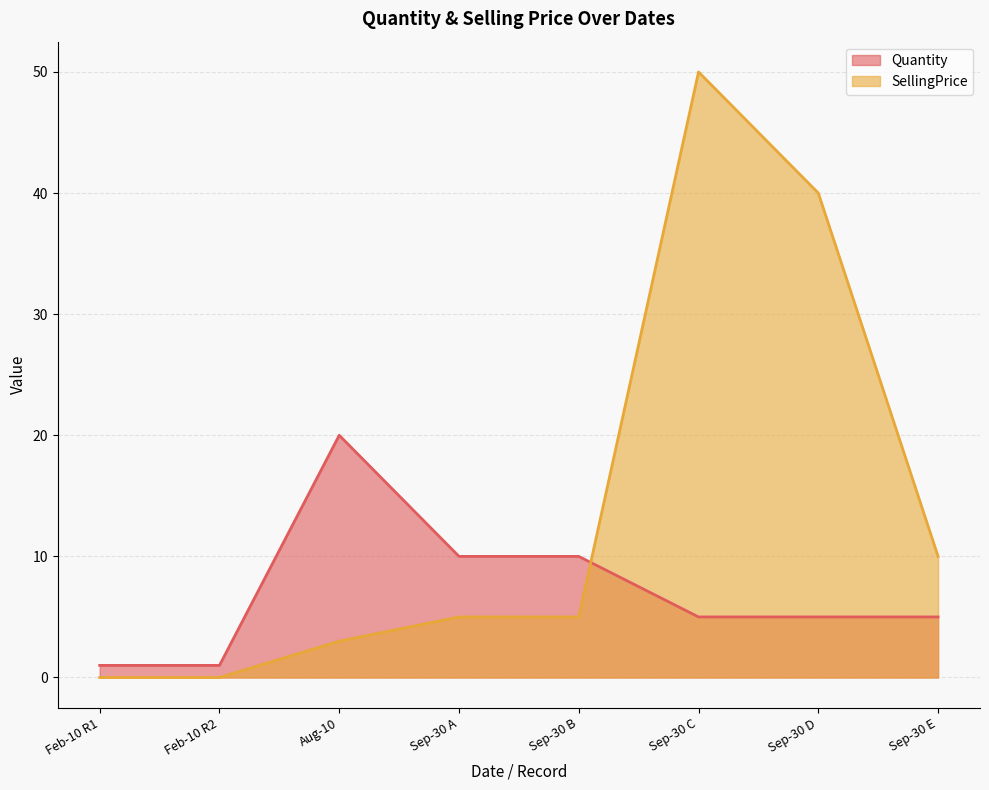

What value does the Quantity series have at Sep-30 B, to the nearest 10?

10